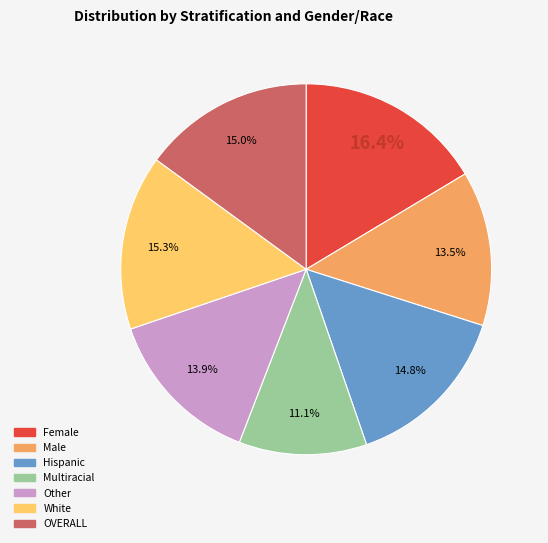

Is Hispanic the majority of the pie?

No